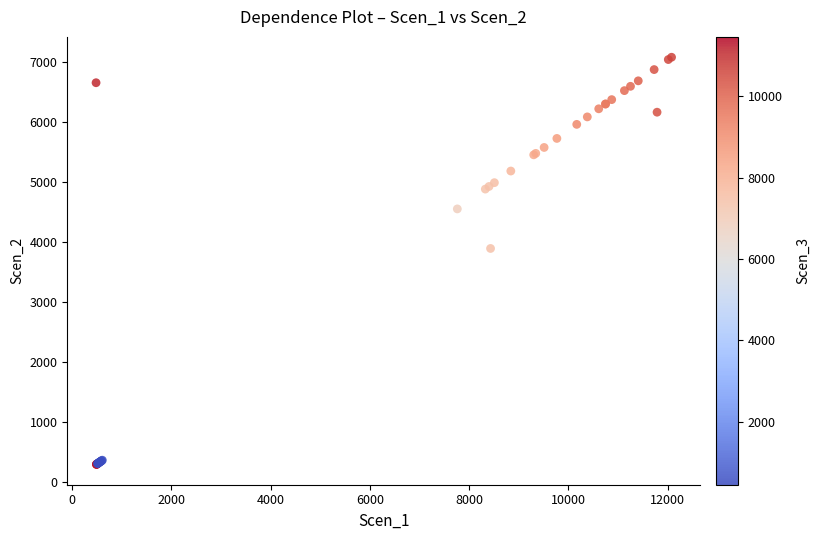

What Y value in the scatter plot is closest to 3684?

3890.5